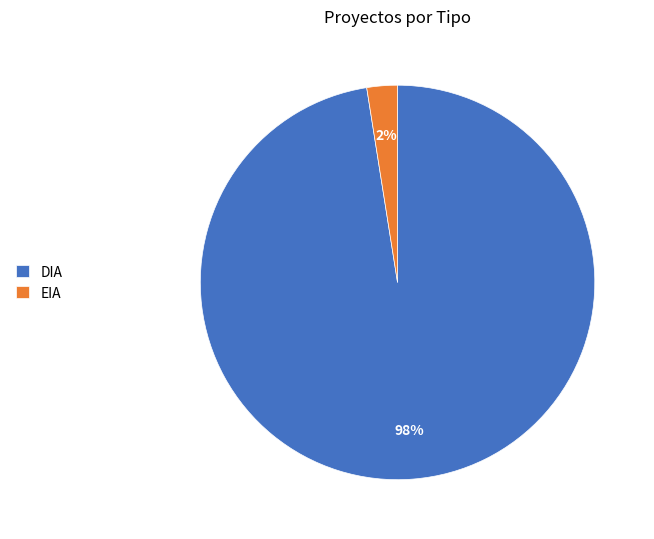

Do DIA and EIA together represent more than half of the pie?

Yes